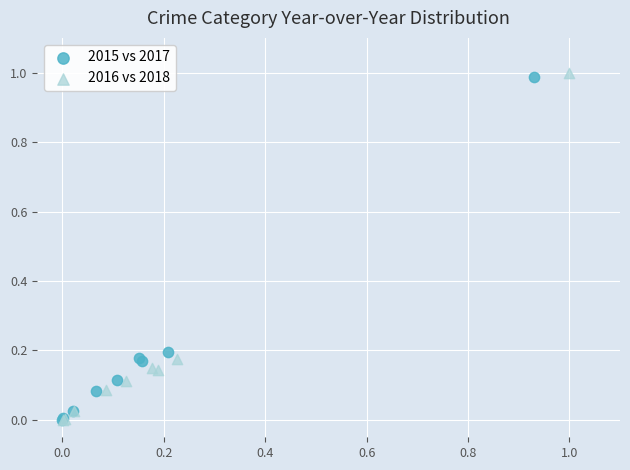

Which series has the largest Y range (max minus min)?

2016 vs 2018